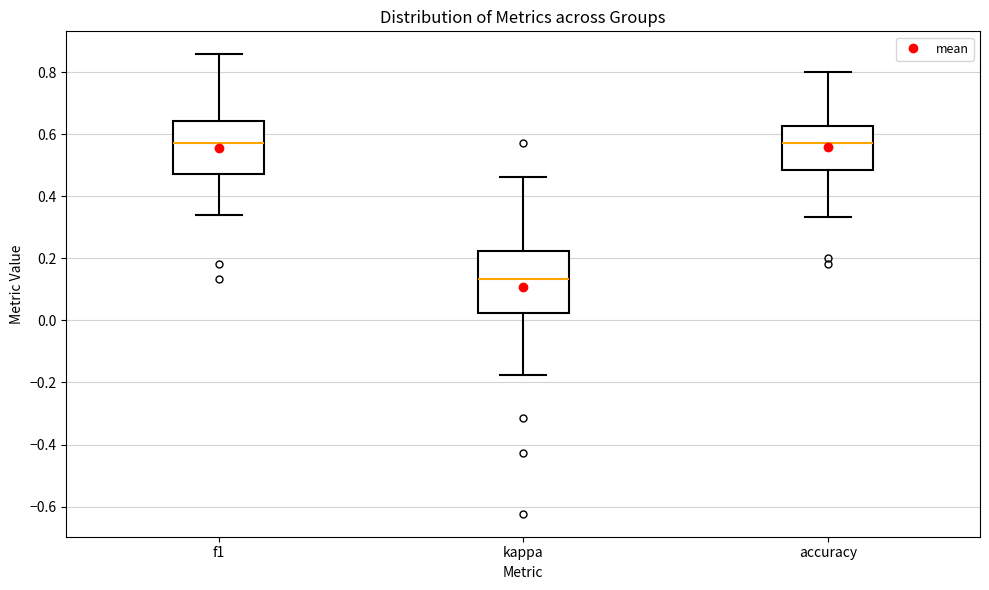

Which box has the lowest median line?

kappa